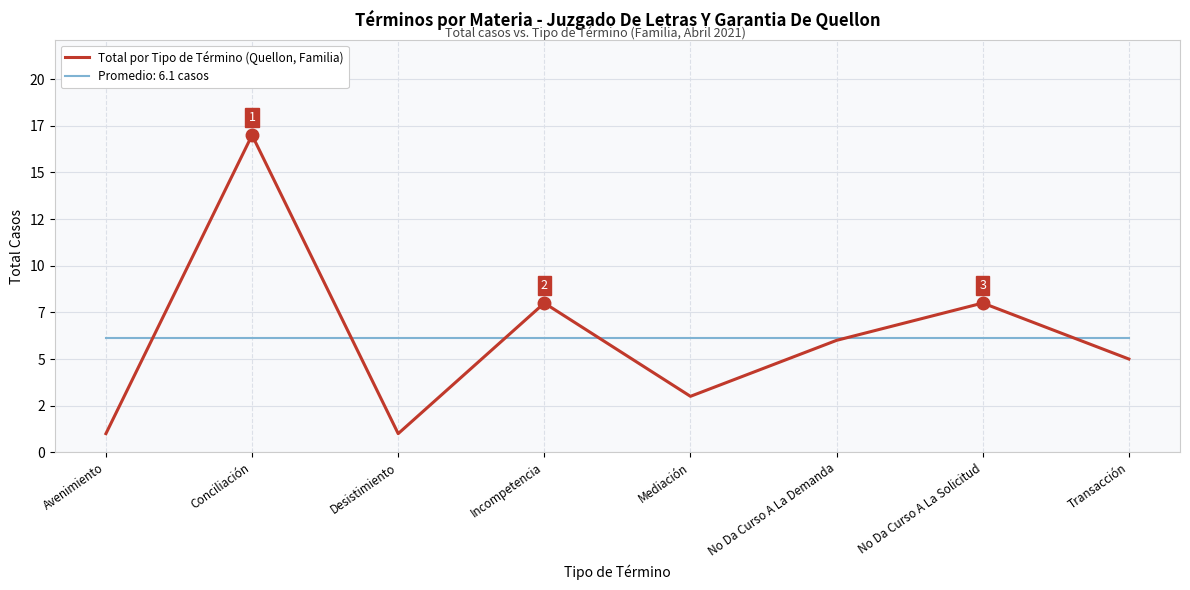

What are all the series names shown in the legend?

Total por Tipo de Término (Quellon, Familia), Promedio: 6.1 casos